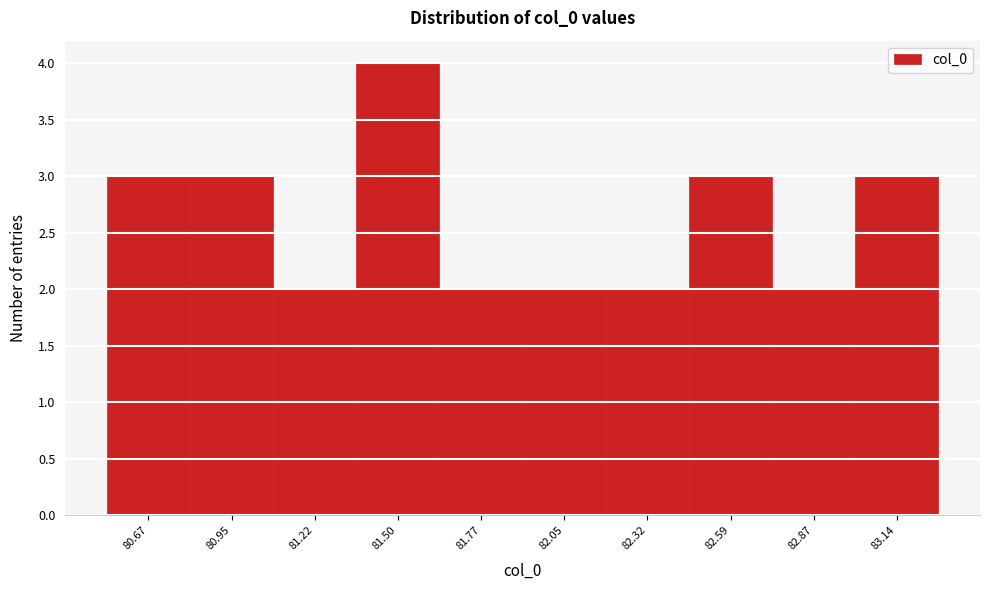

Reading left to right, extract all data points from this chart.

80.67=3	80.95=3	81.22=2	81.50=4	81.77=2	82.05=2	82.32=2	82.59=3	82.87=2	83.14=3